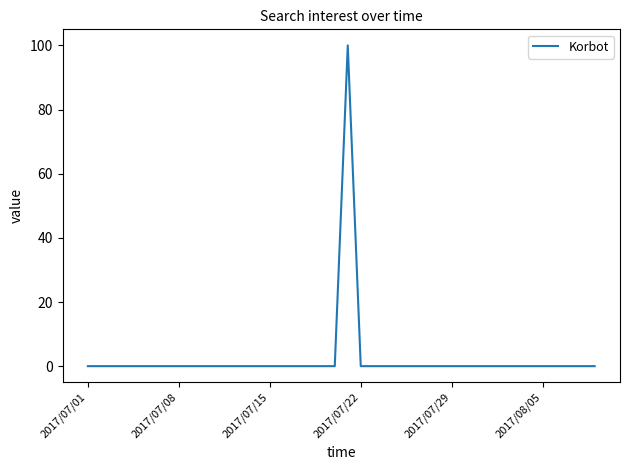

What is the maximum value shown in the chart?

100